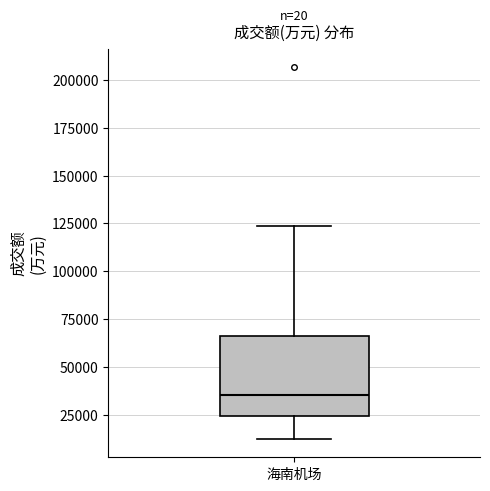

Transcribe this box plot: give where the median line is, the range the box spans, and where the two whiskers end, as read against the y-axis. The values are not printed on the chart, so give them approximately, as read against the axis.

median 35000, box 25000 to 65000, whiskers 15000 to 125000